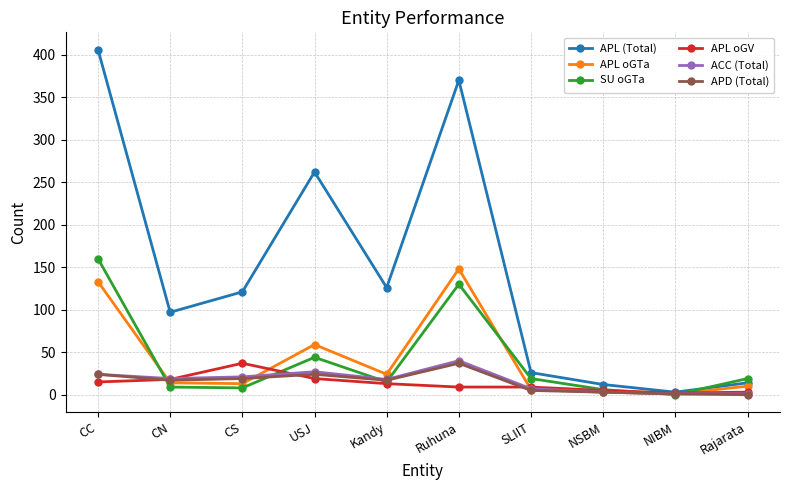

What is the difference between the highest and lowest values at Kandy?

113